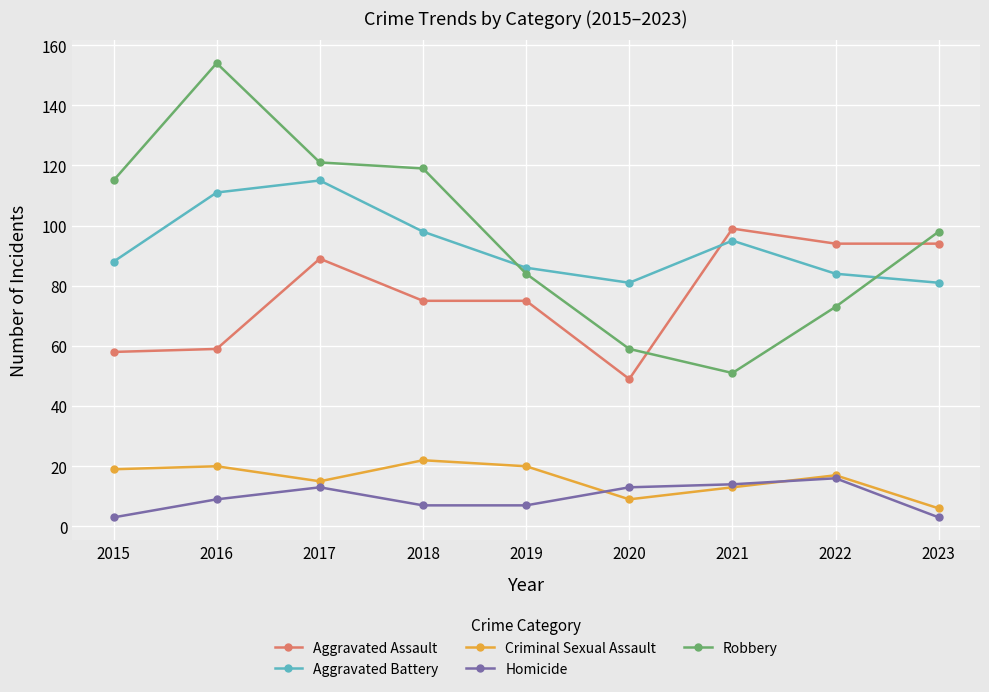

What is the difference between the highest and lowest values at 2020?

72